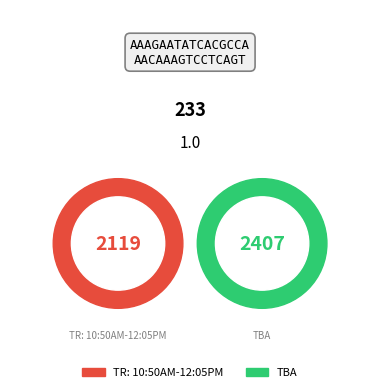

True or false: TR: 10:50AM-12:05PM accounts for 62% of the total.

False